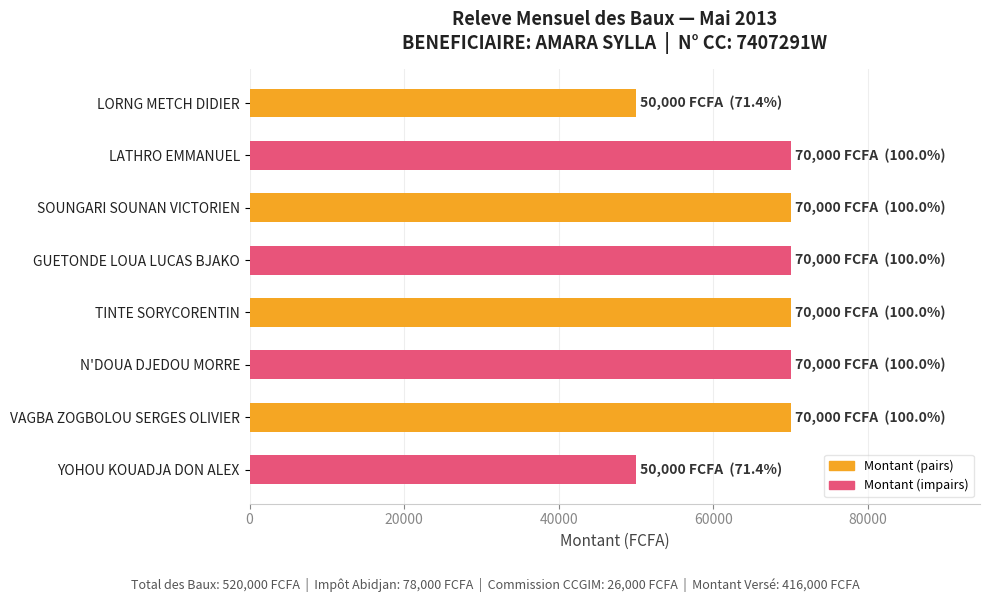

What is the label of the 7th bar from the top?

VAGBA ZOGBOLOU SERGES OLIVIER